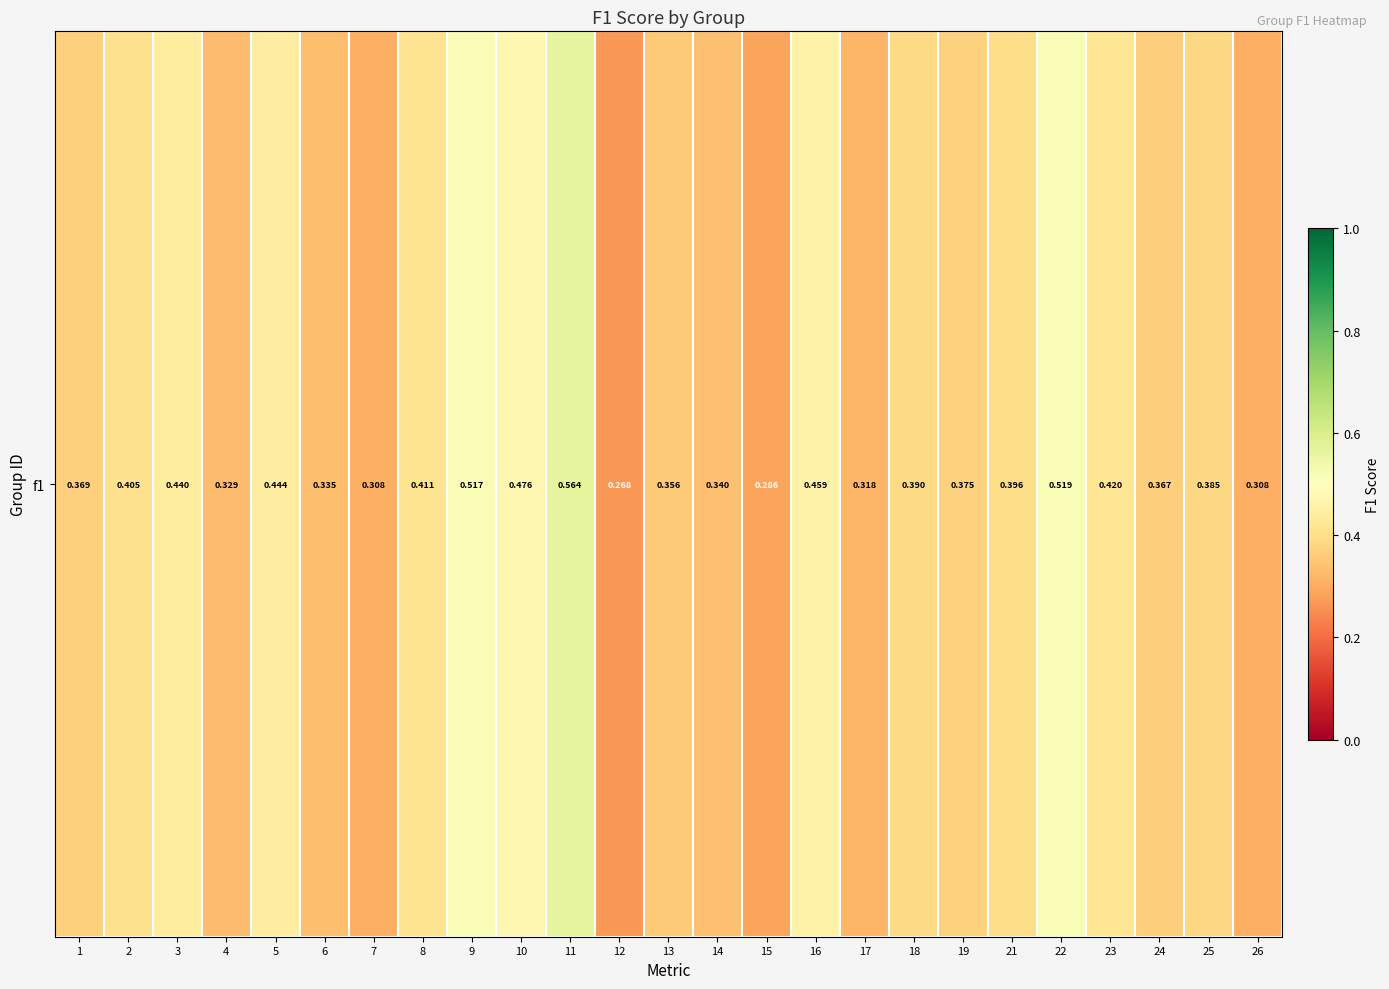

True or false: the data shows 0.2 at 21.

False